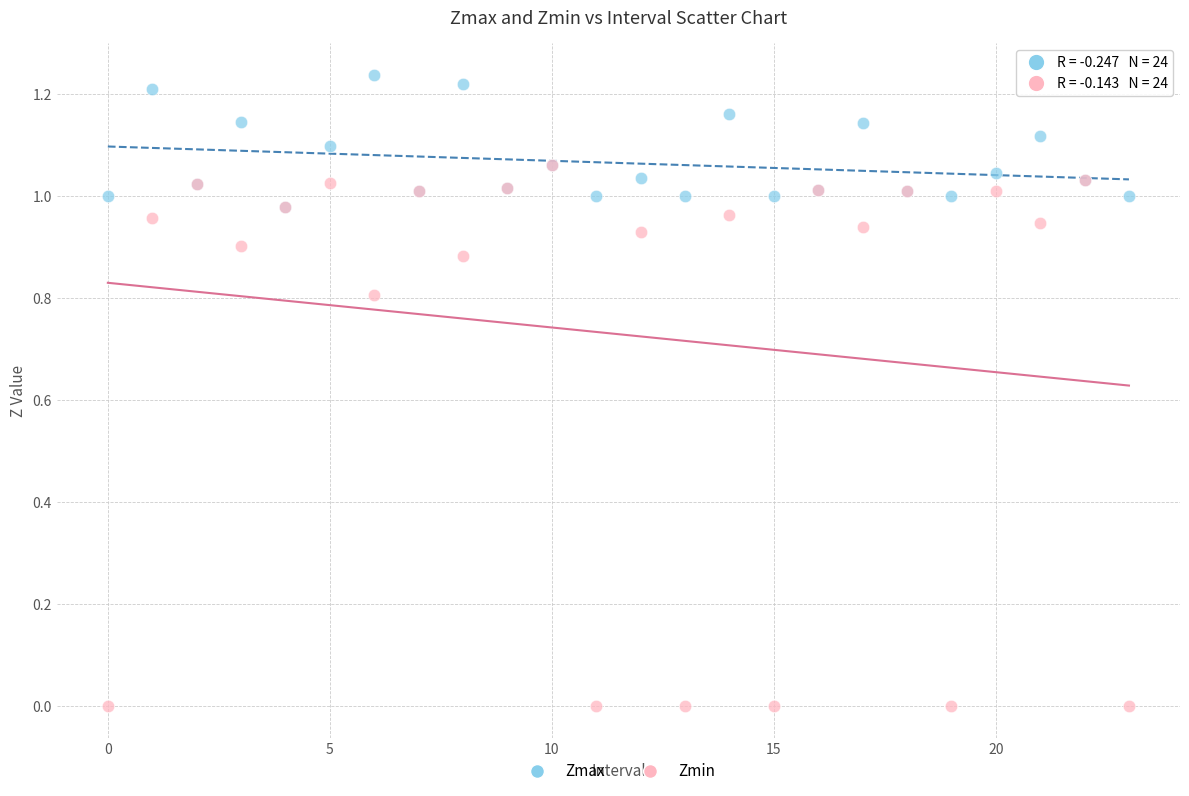

Which series contains the lowest Y value?

Zmin